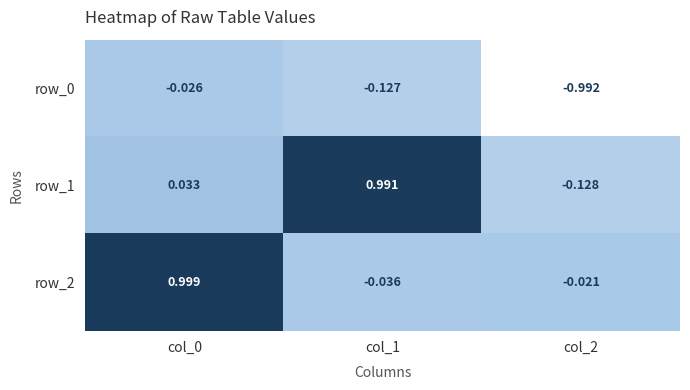

At which category does the chart reach its peak across all series?

col_0